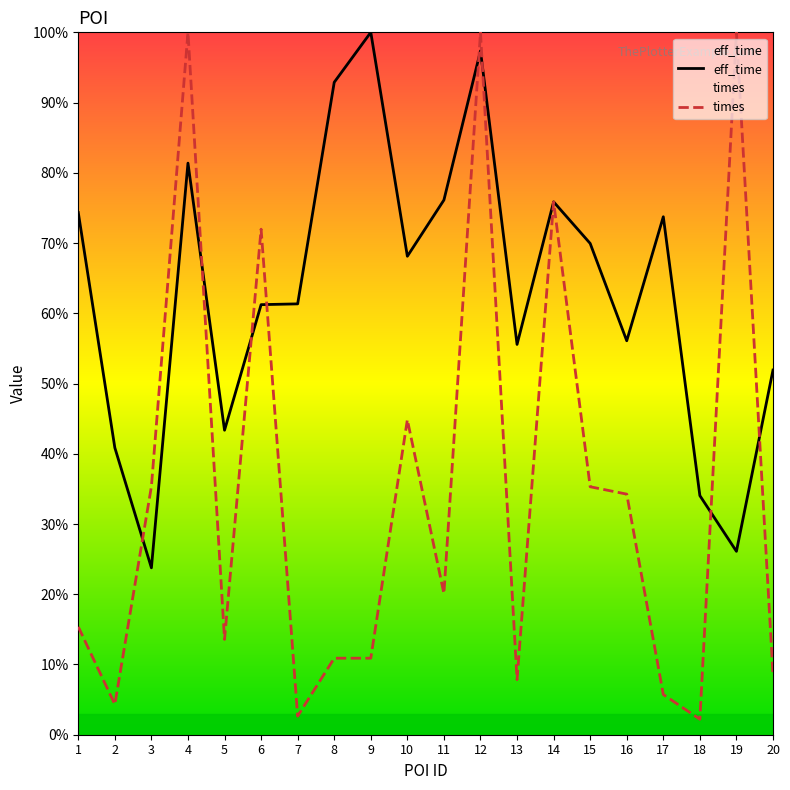

What is the average value of the times series?

35.0